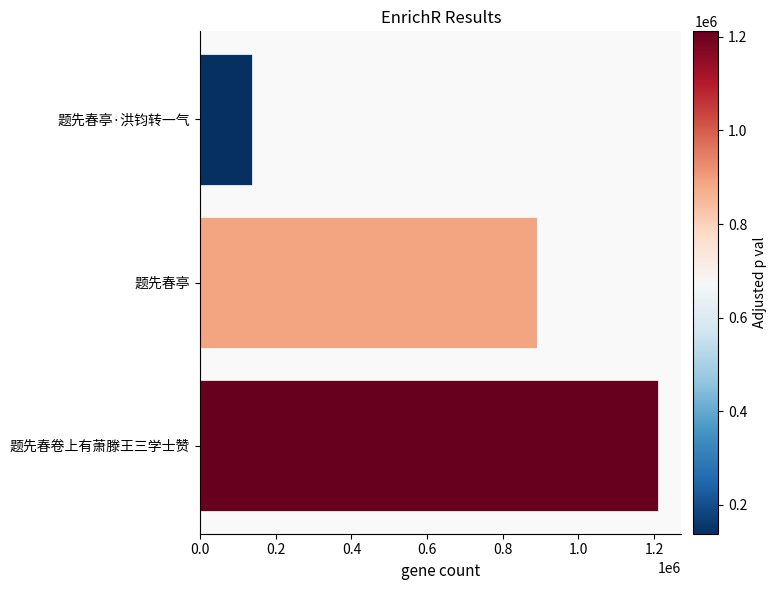

List the labels in order of value, largest first.

题先春卷上有萧滕王三学士赞, 题先春亭, 题先春亭·洪钧转一气